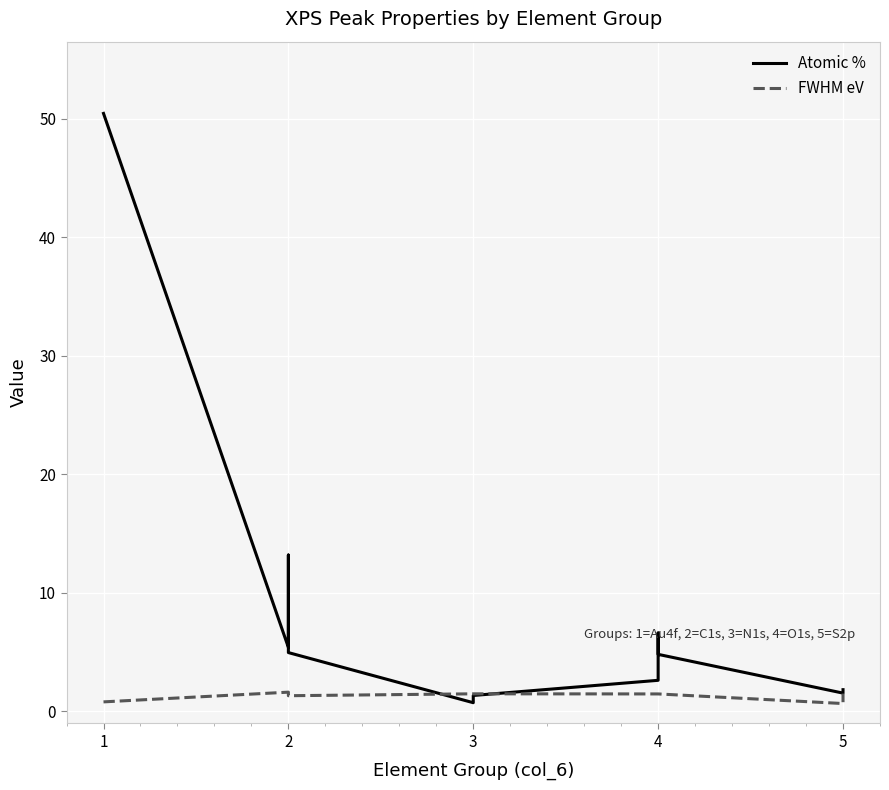

How many intersections are there between Atomic % and FWHM eV?

2